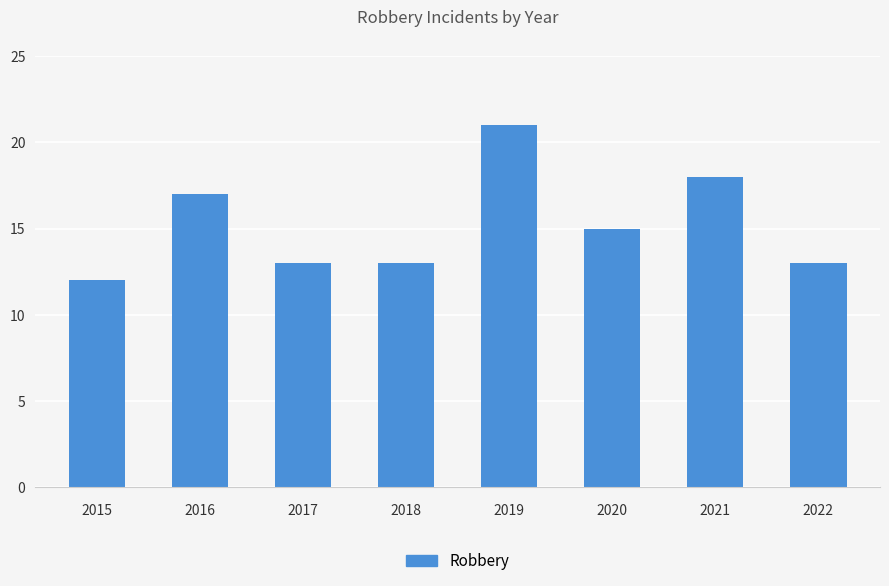

What is the change in value from 2015 to 2021?

+6